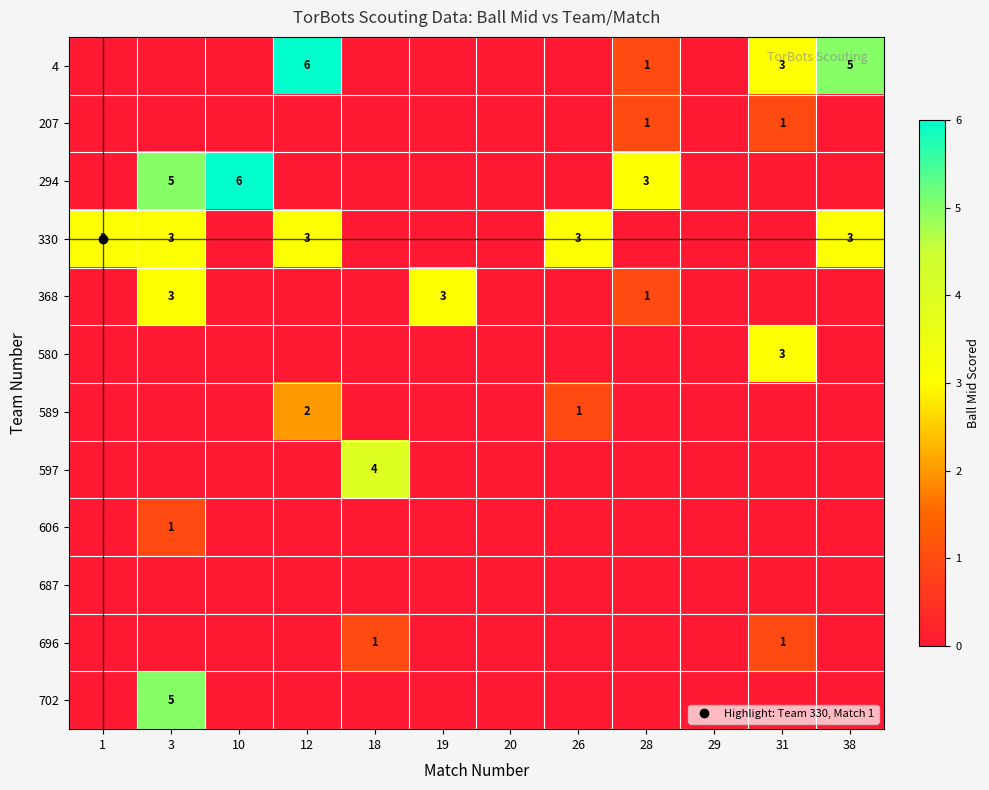

At which category does the chart reach its minimum across all series?

1